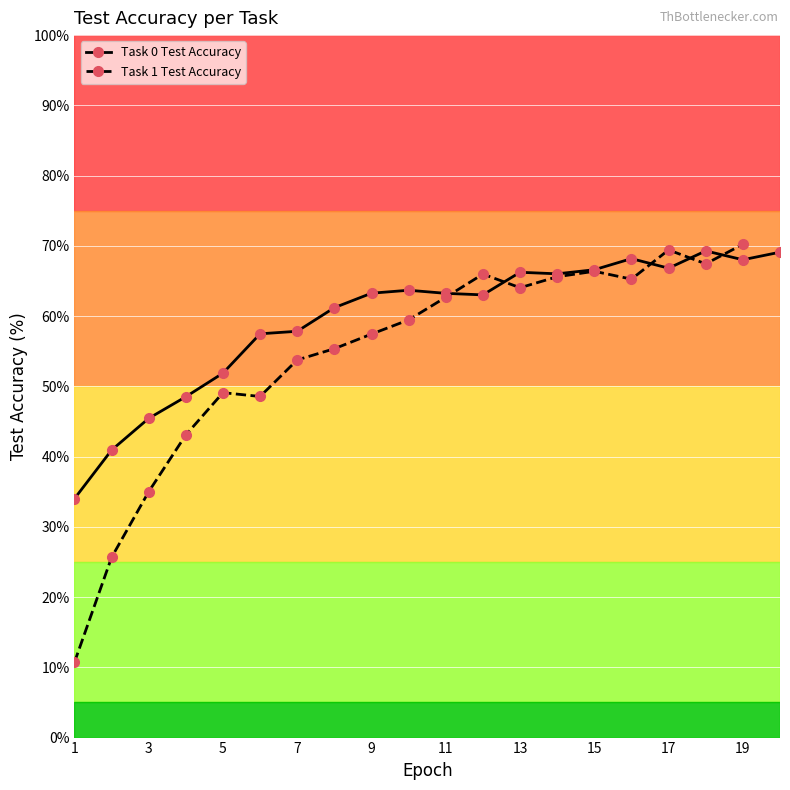

Count the number of categories in the chart.

20